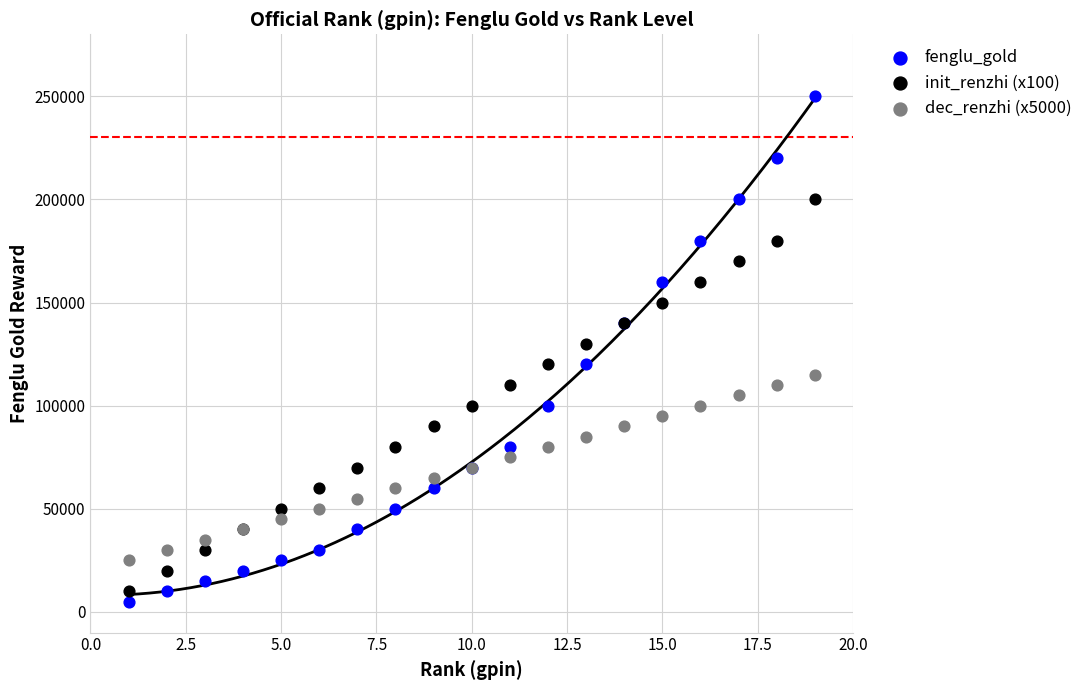

Which series has the largest Y range (max minus min)?

fenglu_gold